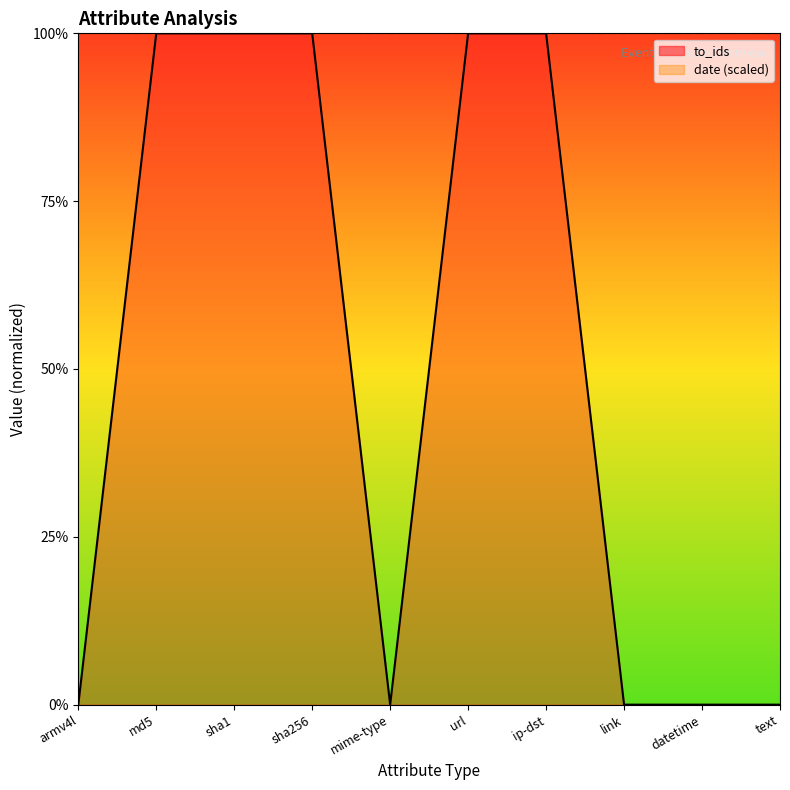

What is the difference between the second highest and minimum values?

1